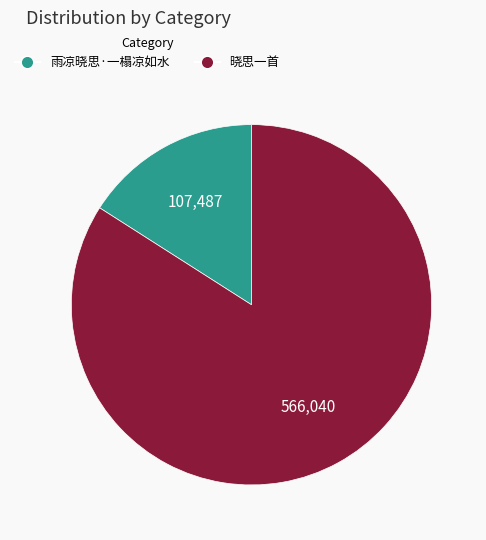

The 晓思一首 slice represents 70% of the pie. True or false?

False